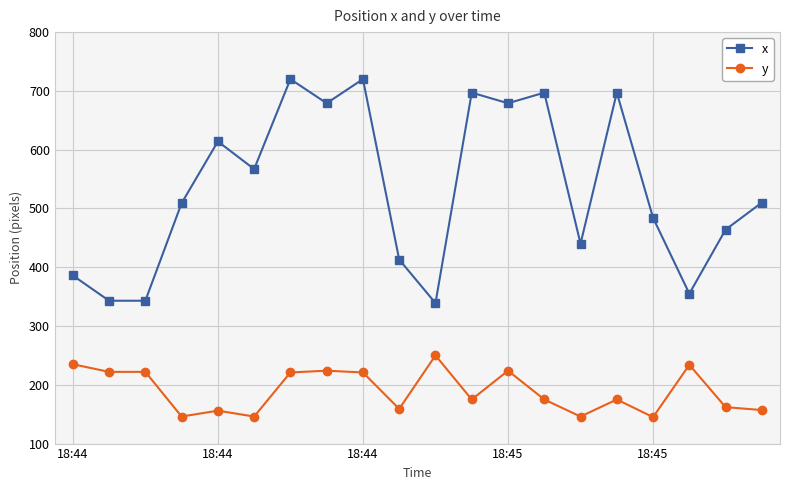

What is the sum of all y values?

3795